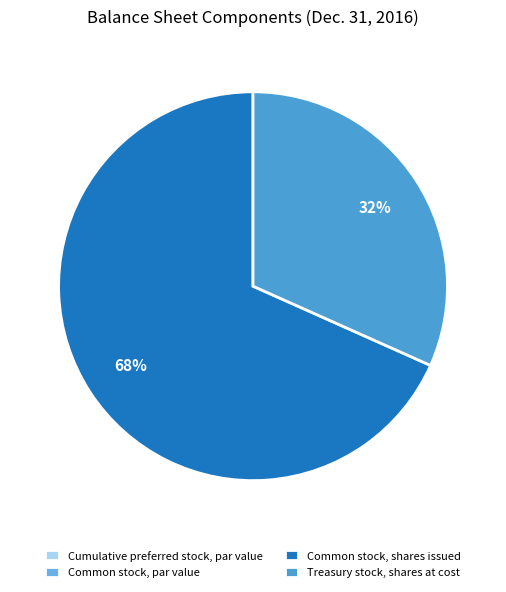

What percentage is the Common stock, shares issued slice, to the nearest percent?

68%